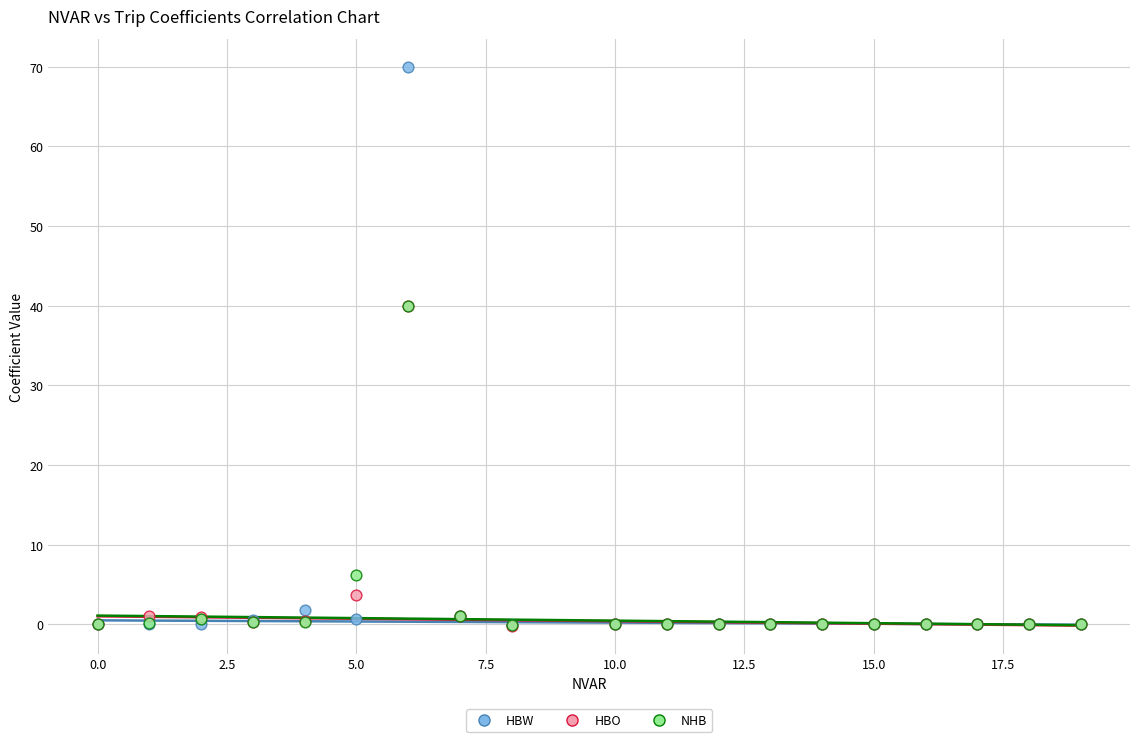

Which series has the largest Y range (max minus min)?

HBW